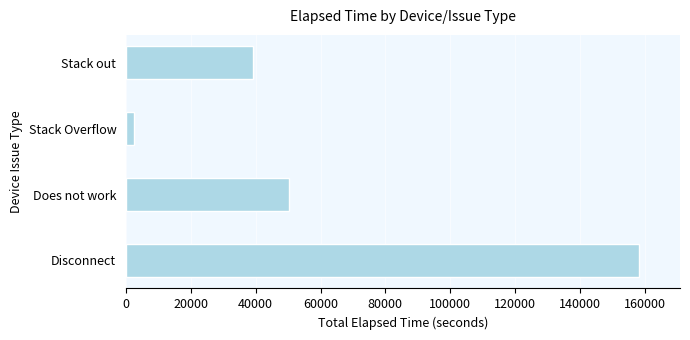

What is the ratio of the value at Disconnect to the value at Does not work?

3.1